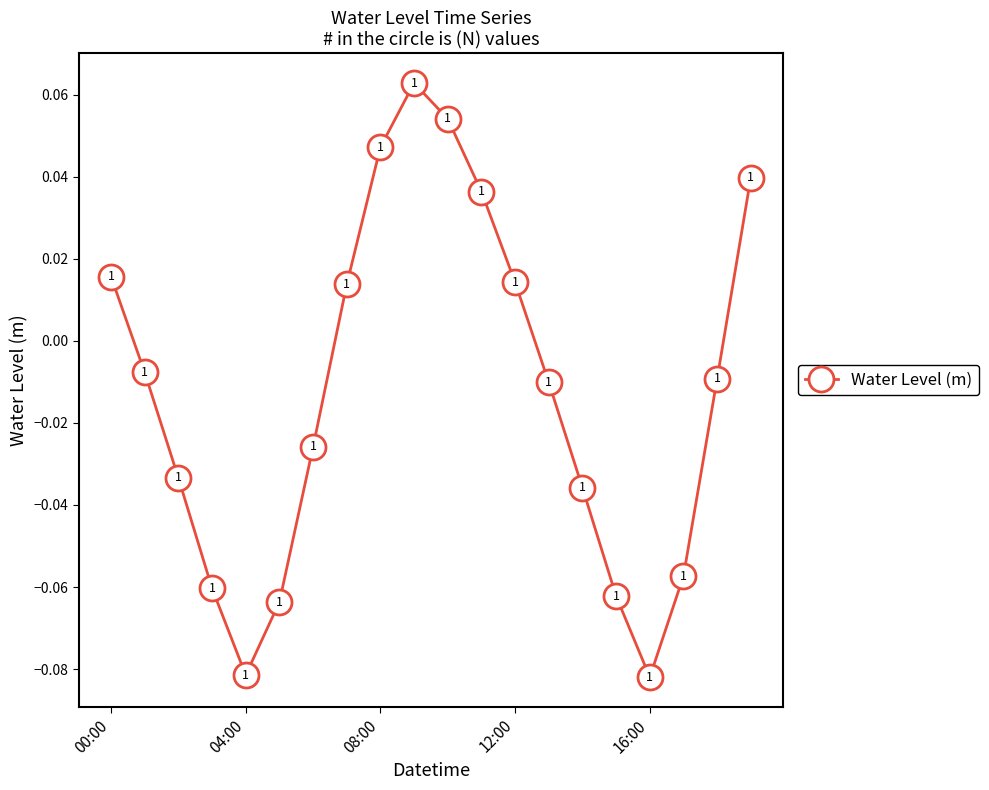

Is this an area chart (filled region under the line)?

No